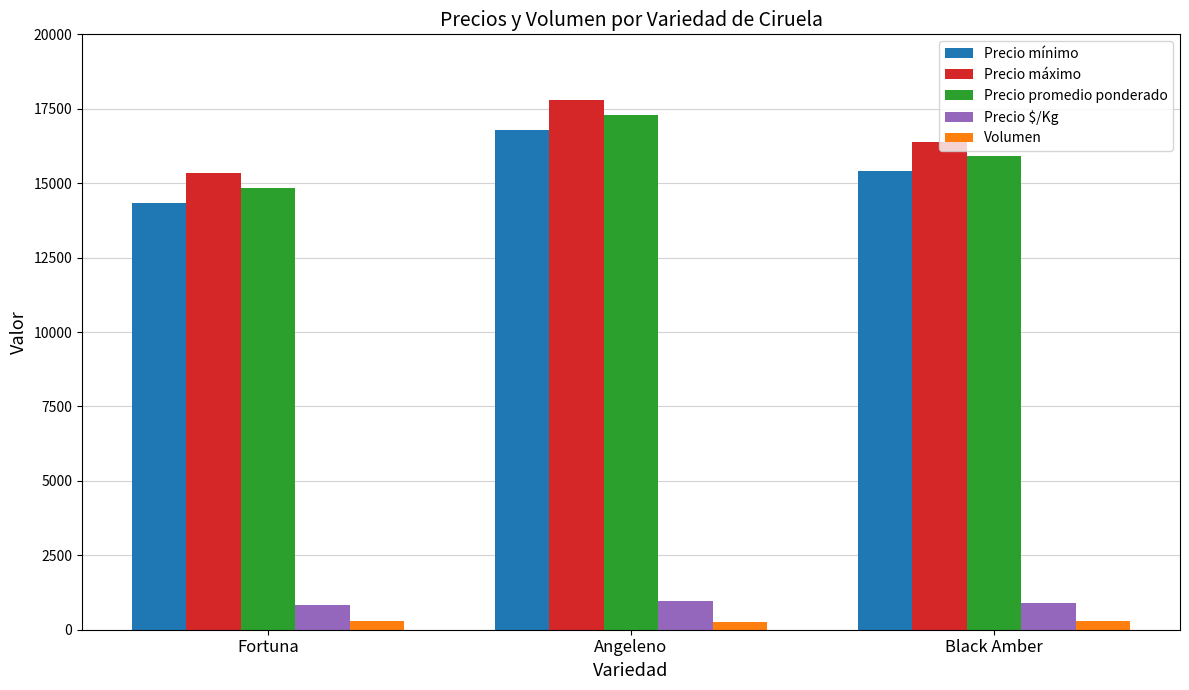

What are all the series names shown in the legend?

Precio mínimo, Precio máximo, Precio promedio ponderado, Precio $/Kg, Volumen